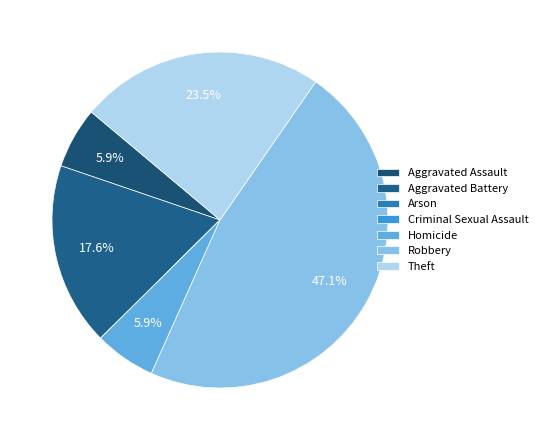

Between Homicide and Aggravated Assault, which is larger?

Homicide